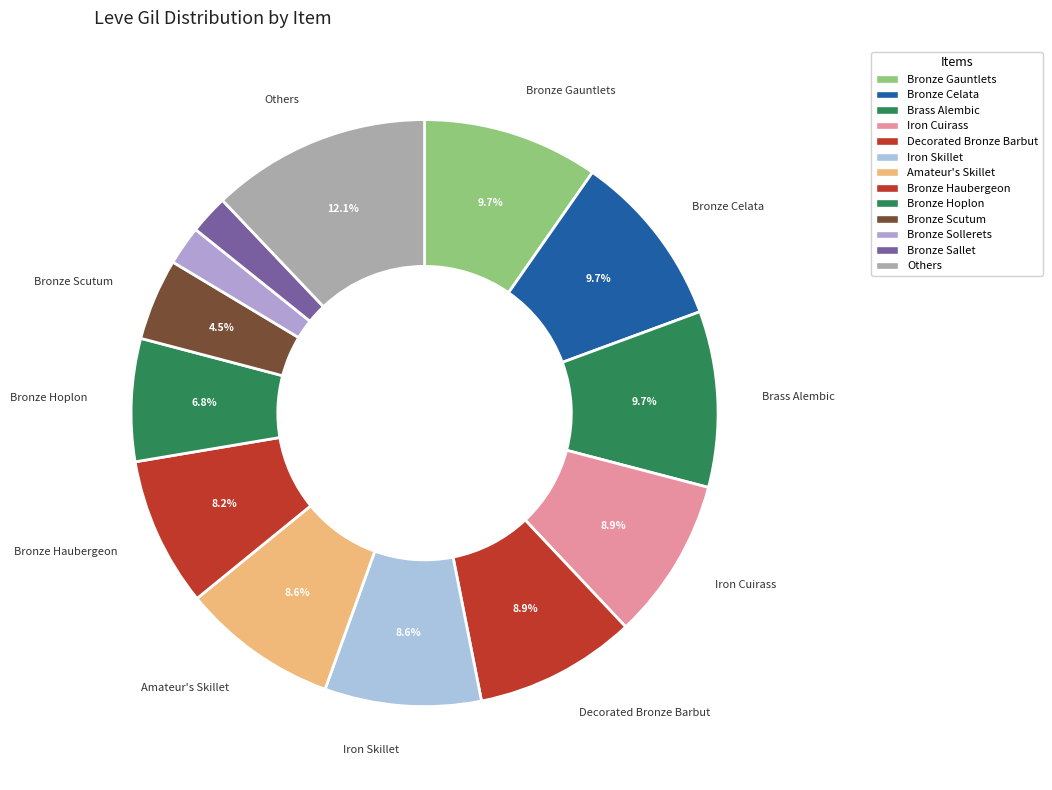

How many segments does this pie chart have?

13